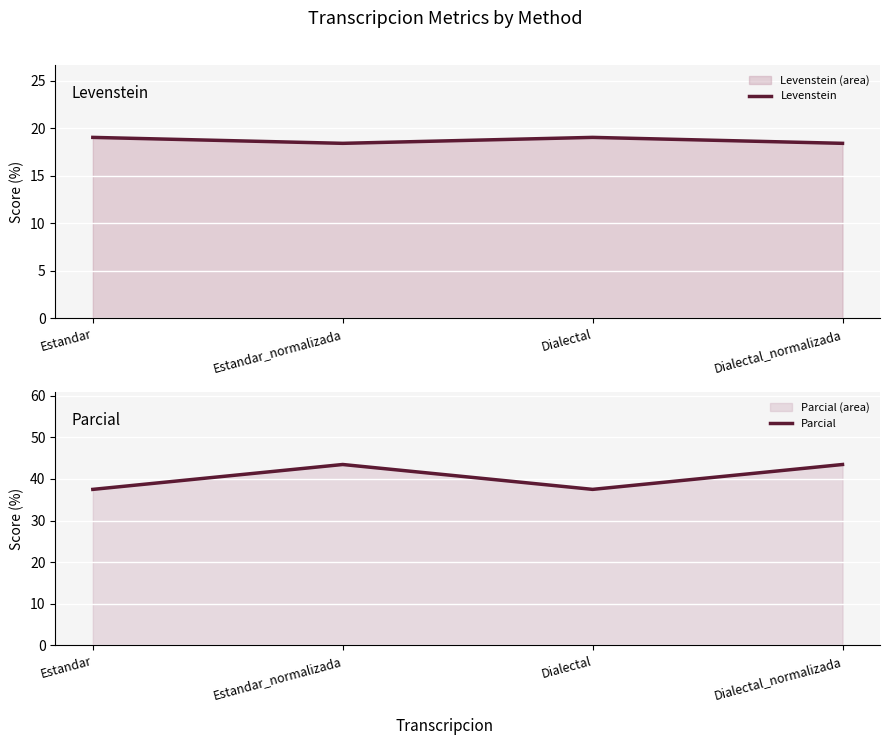

At which label is Levenstein closest to 18?

Estandar_normalizada